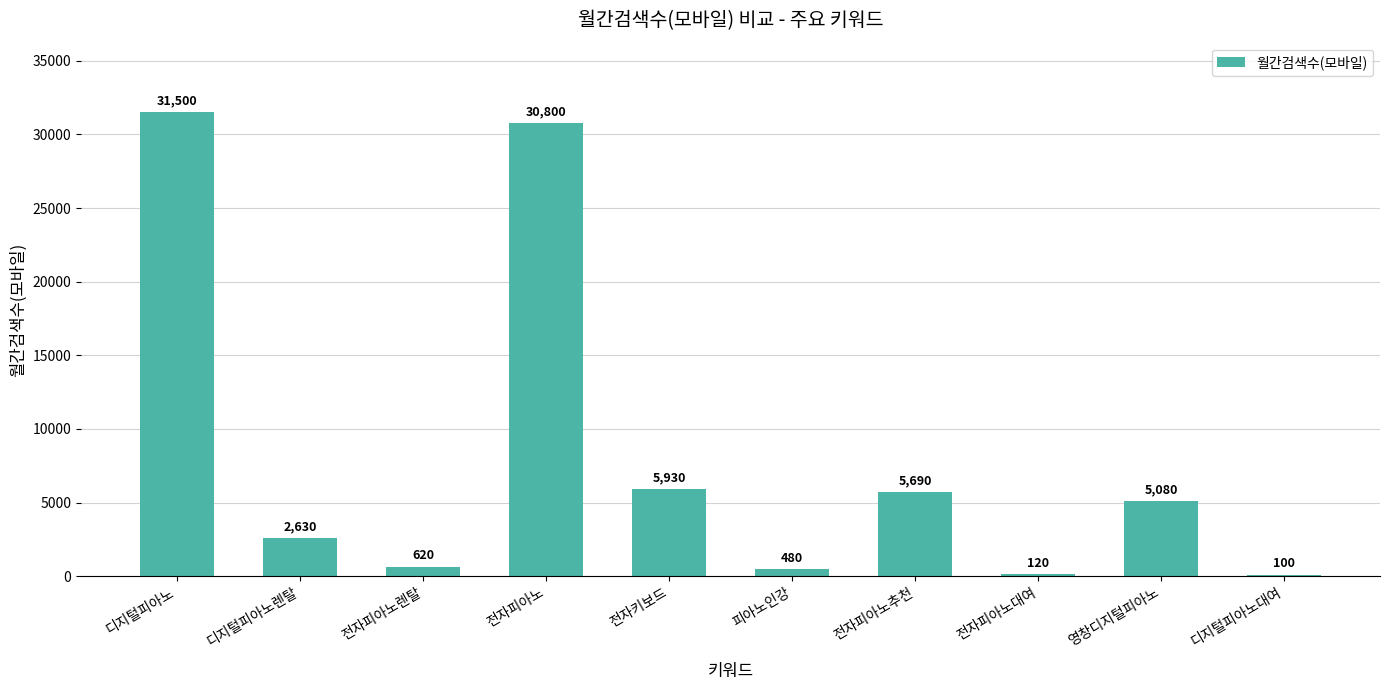

What is the change in value from 전자키보드 to 디지털피아노대여?

-5830